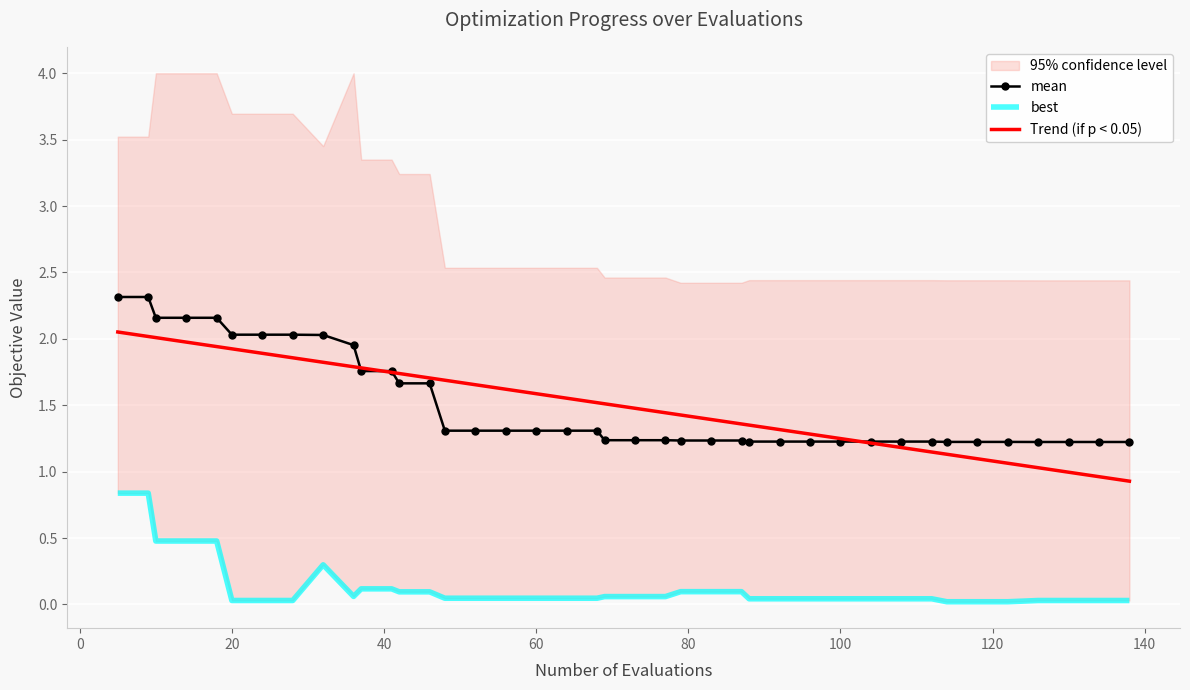

Between 37 and 22, which is larger?

22